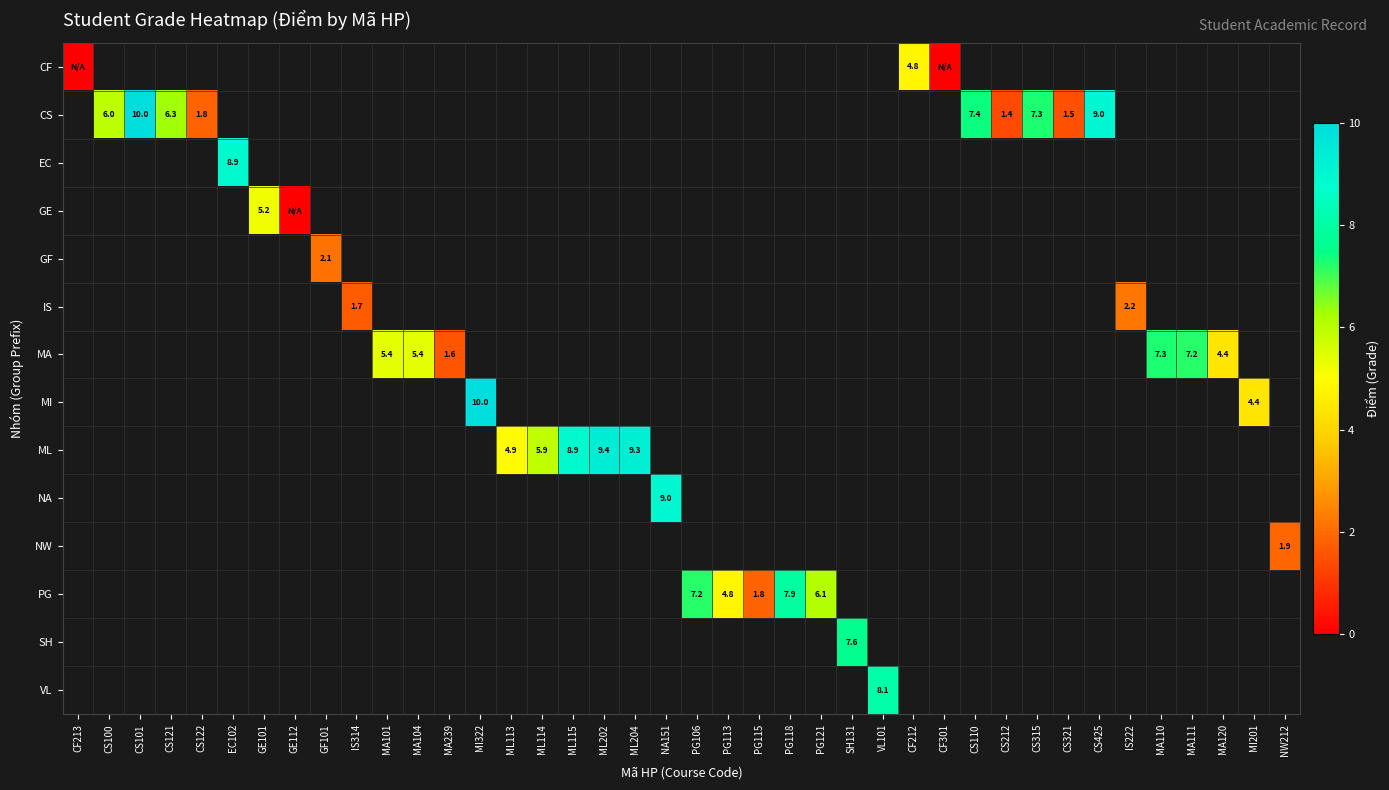

How many series are shown in this chart?

14